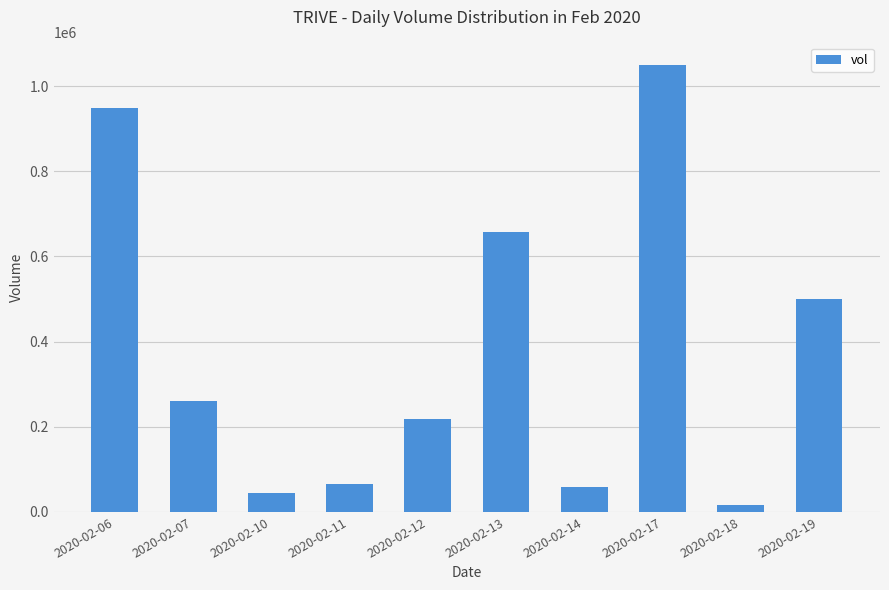

True or false: the data shows 947500 at 2020-02-06.

True